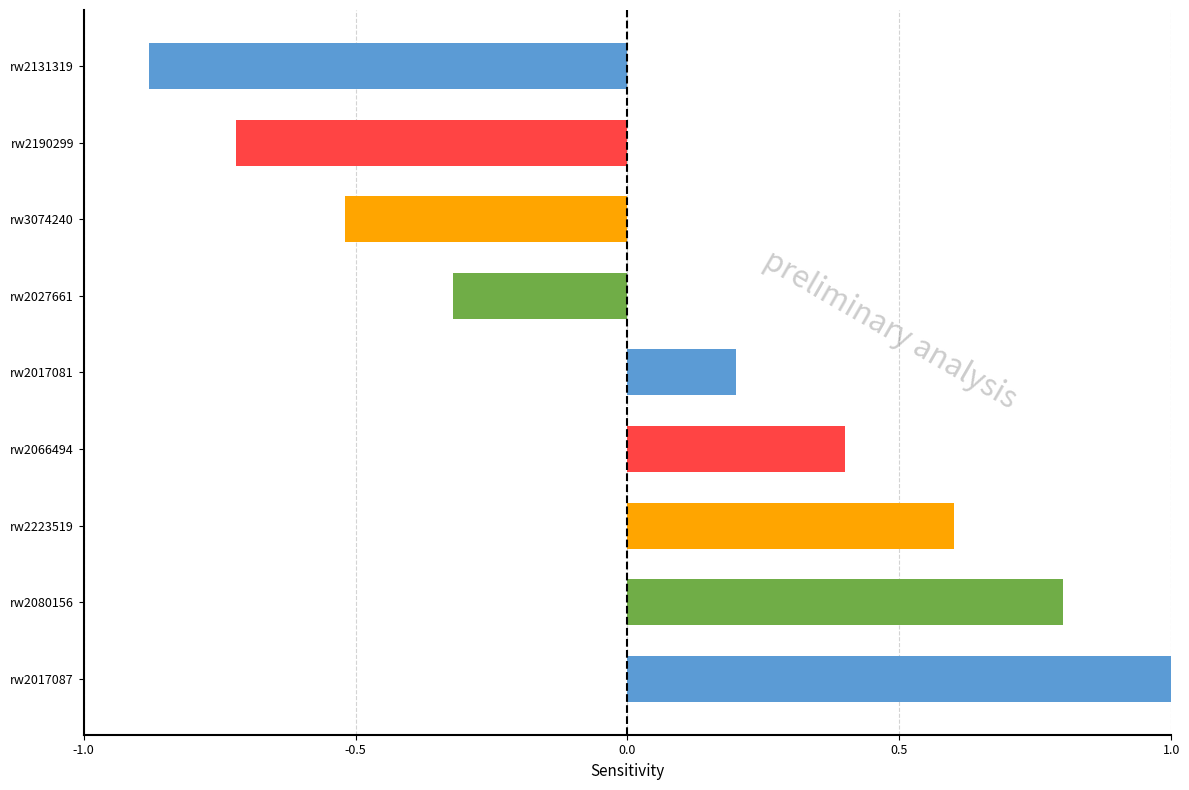

Where is the data nearest to the value 0?

rw2017081